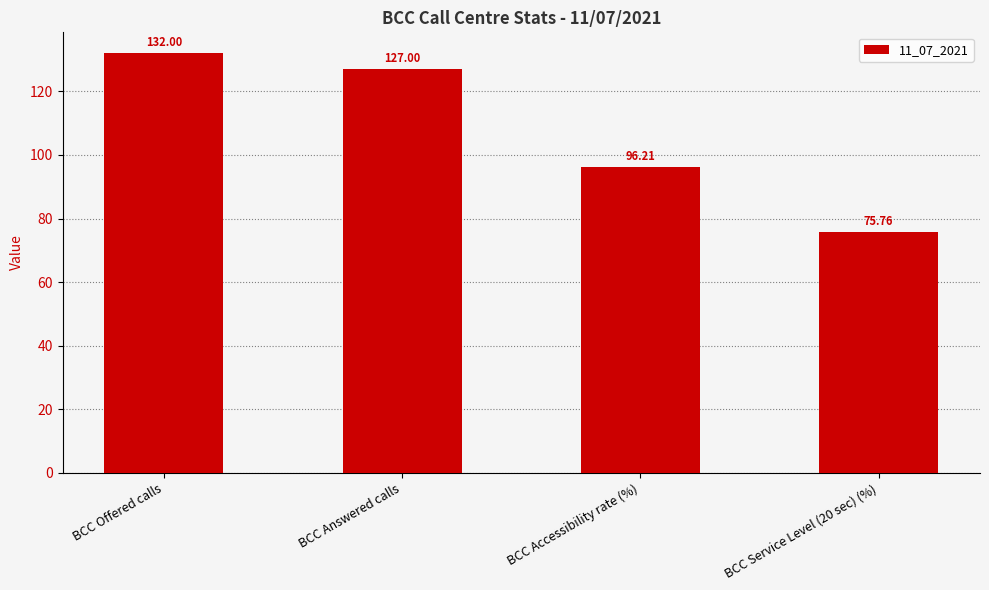

What is the greatest value displayed?

132.0